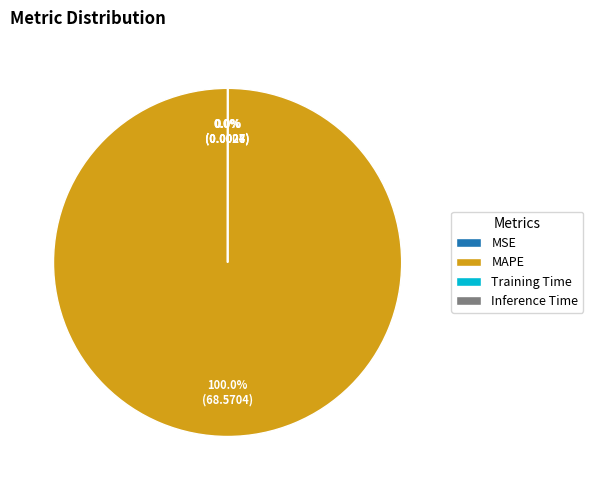

Which has a higher value, Inference Time or Training Time?

Training Time